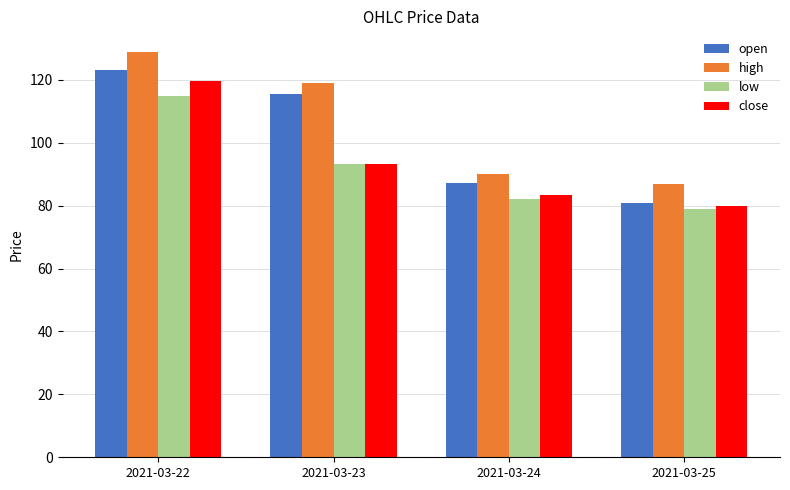

Rank the series by their maximum value, from highest to lowest.

high, open, close, low